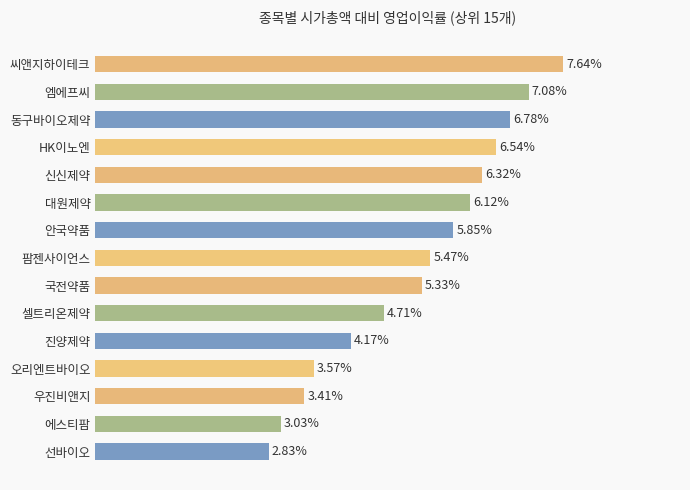

What is the label of the 10th bar from the bottom?

대원제약